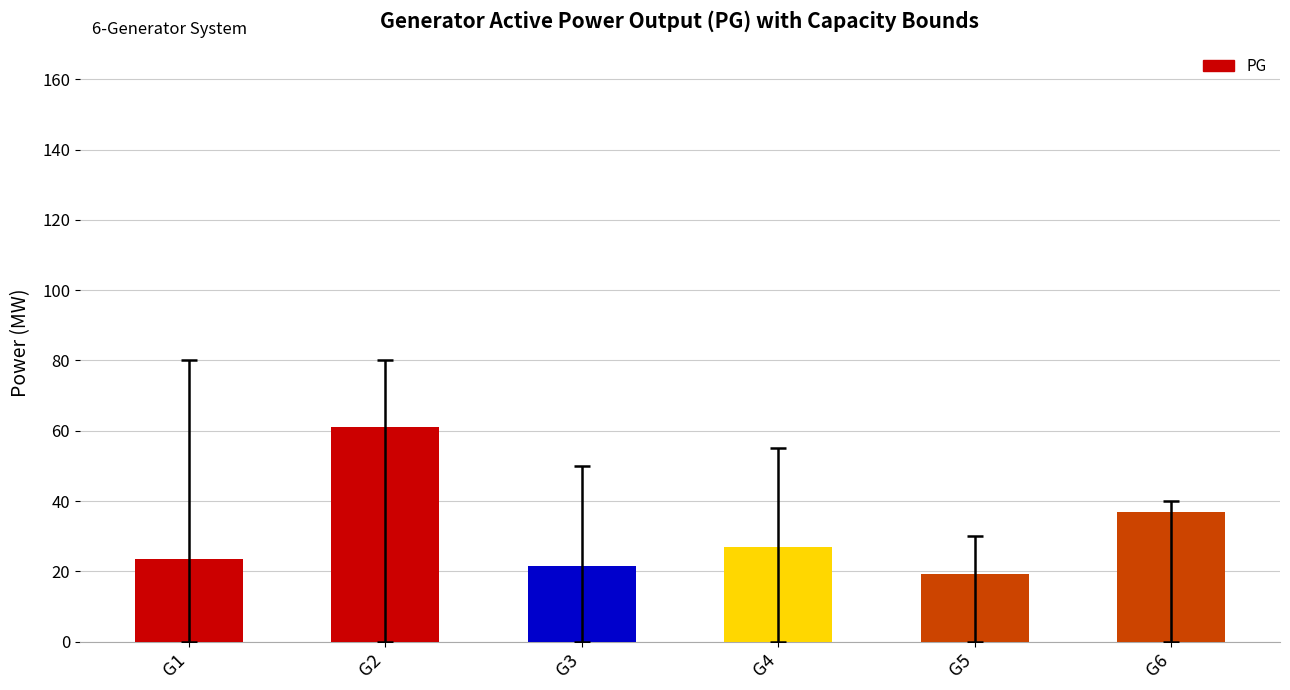

What is the change in value from G1 to G4?

+3.4